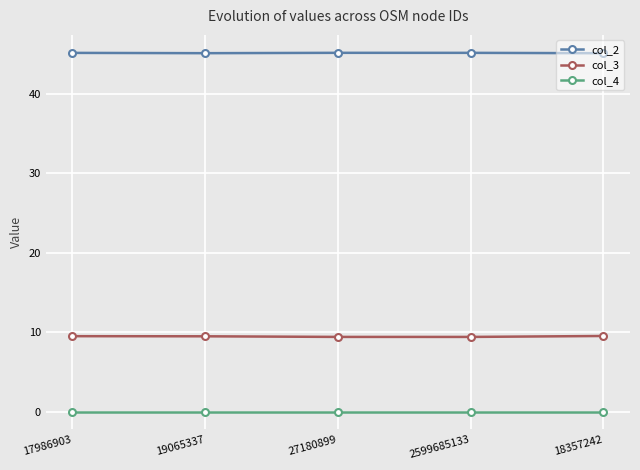

True or false: col_3 and col_2 intersect in this chart.

False